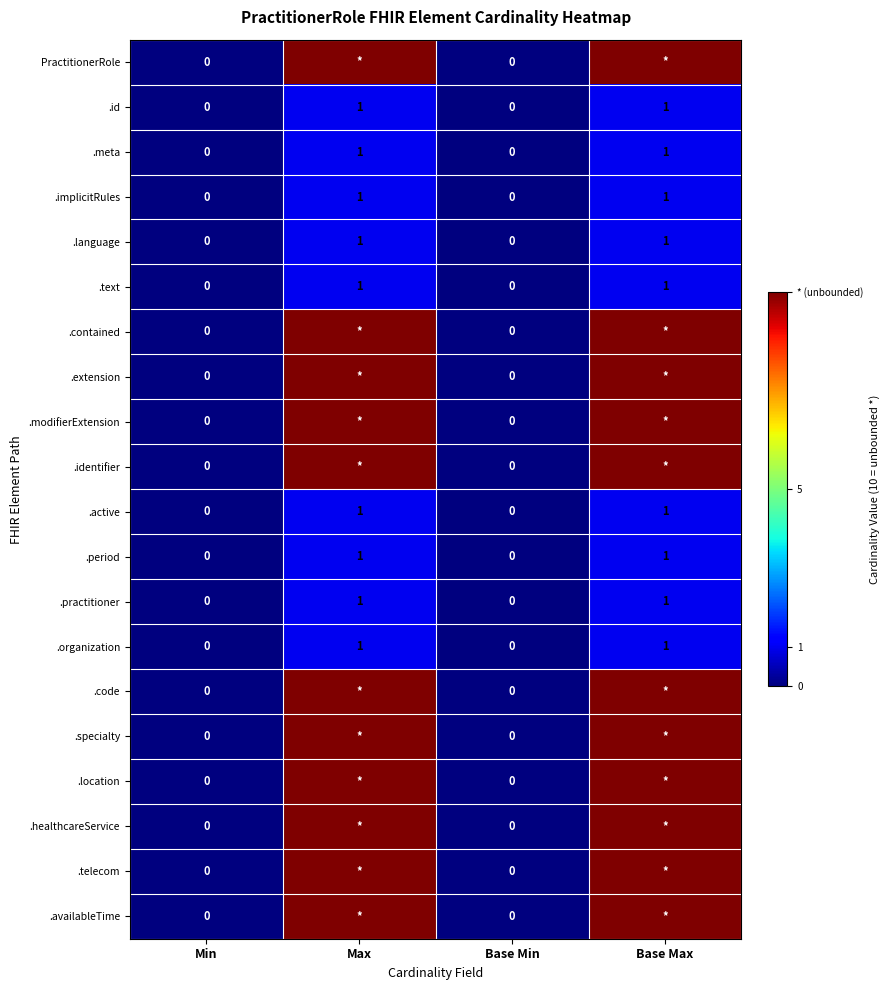

Is it true that .id equals 0 at Min?

True